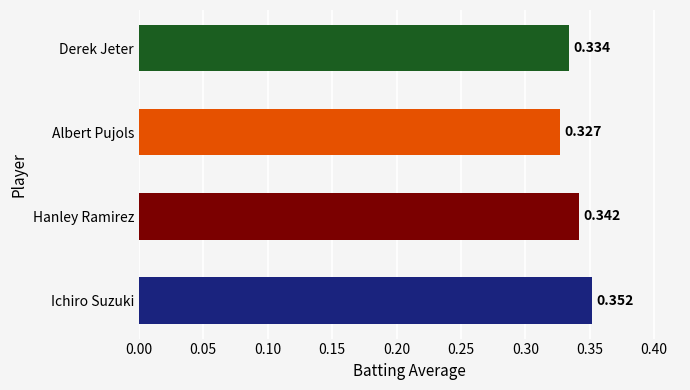

Rank the categories by value from lowest to highest.

Albert Pujols, Derek Jeter, Hanley Ramirez, Ichiro Suzuki